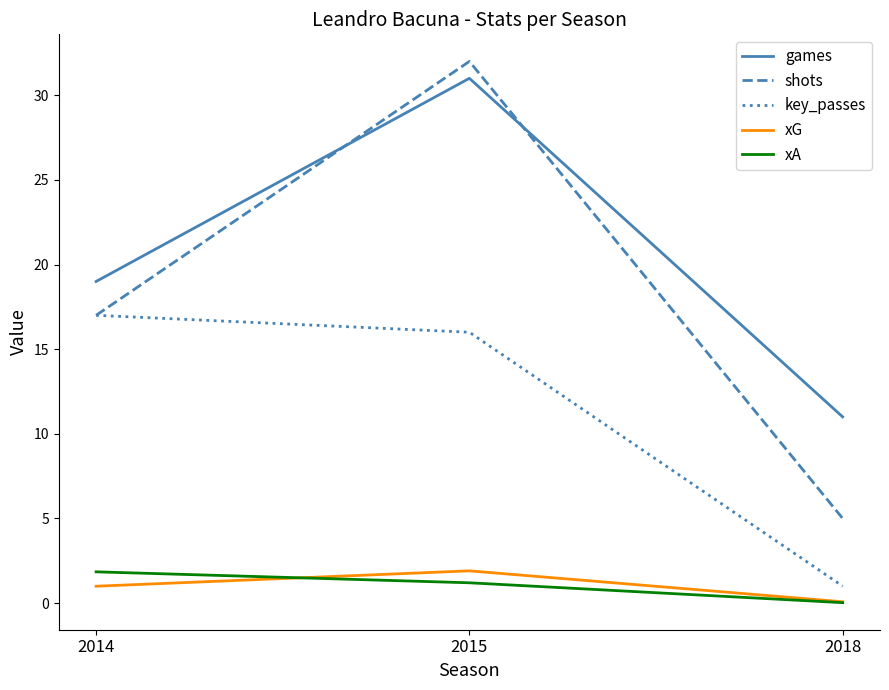

At which label does xA reach its minimum?

2018